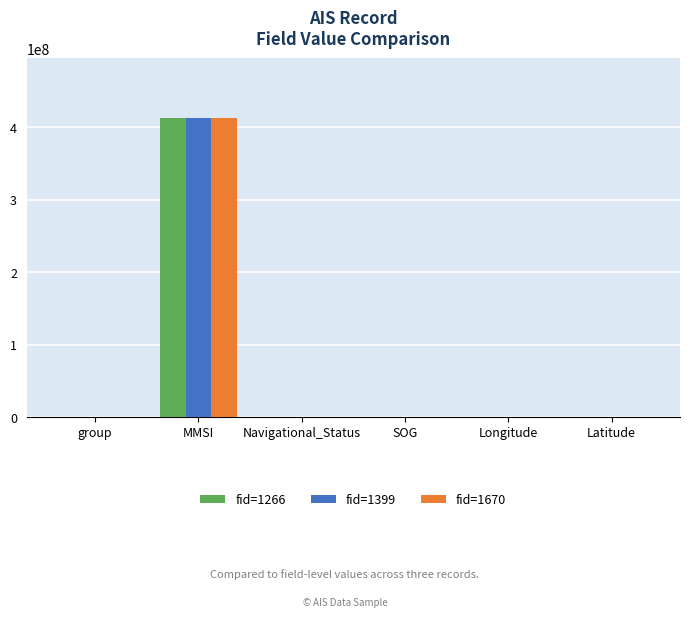

Count the number of data series in this chart.

3